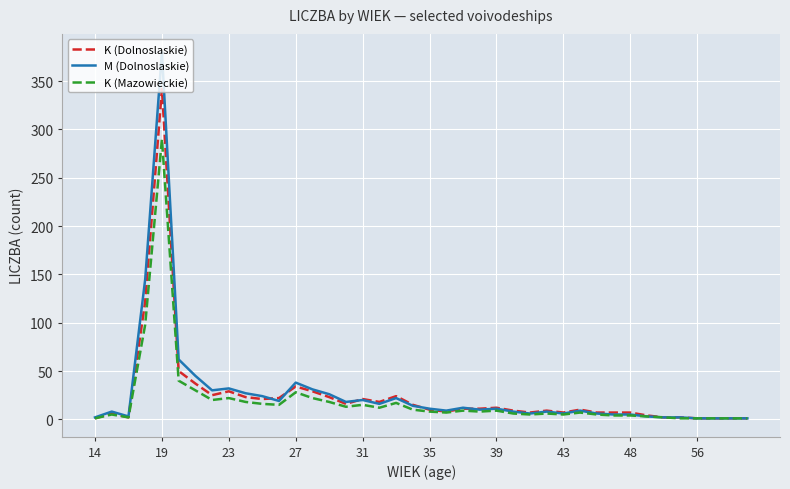

Is this an area chart (filled region under the line)?

No